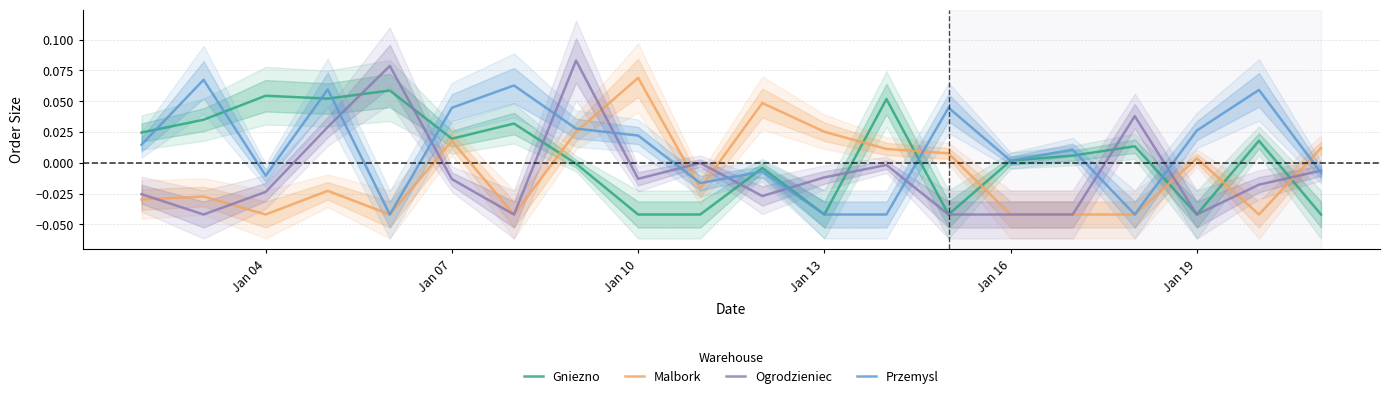

How many lines are shown in the chart?

4